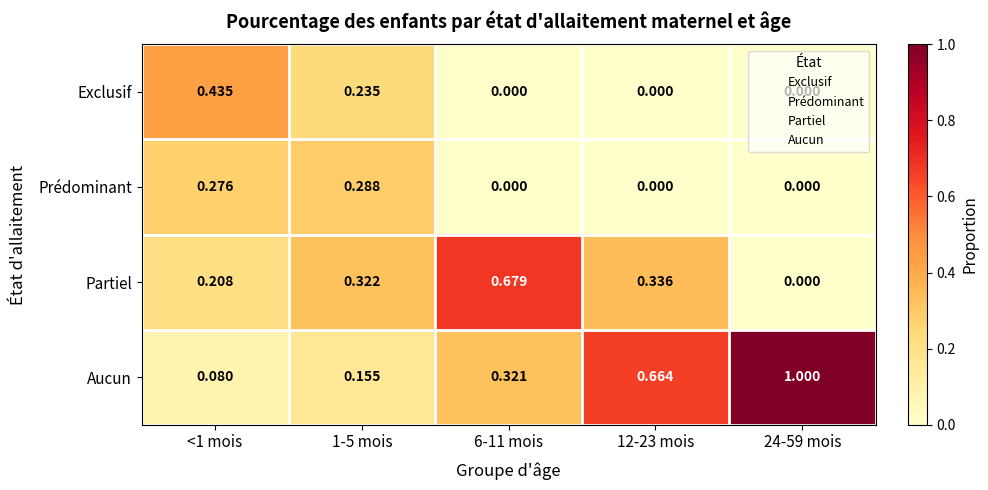

List the series in order of their peak value, lowest first.

Prédominant, Exclusif, Partiel, Aucun